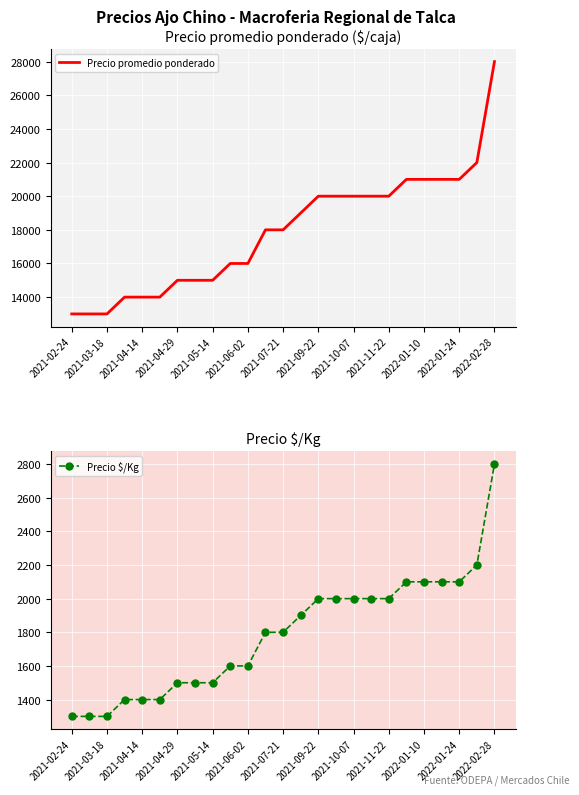

Which category has the highest value in the Precio promedio ponderado series?

2022-02-28